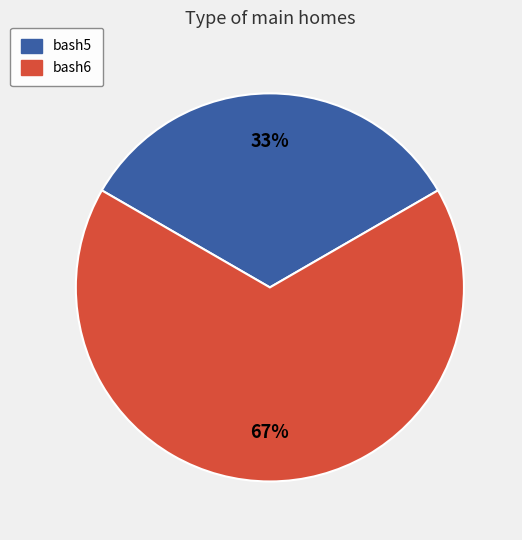

Do bash6 and bash5 together represent more than half of the pie?

Yes